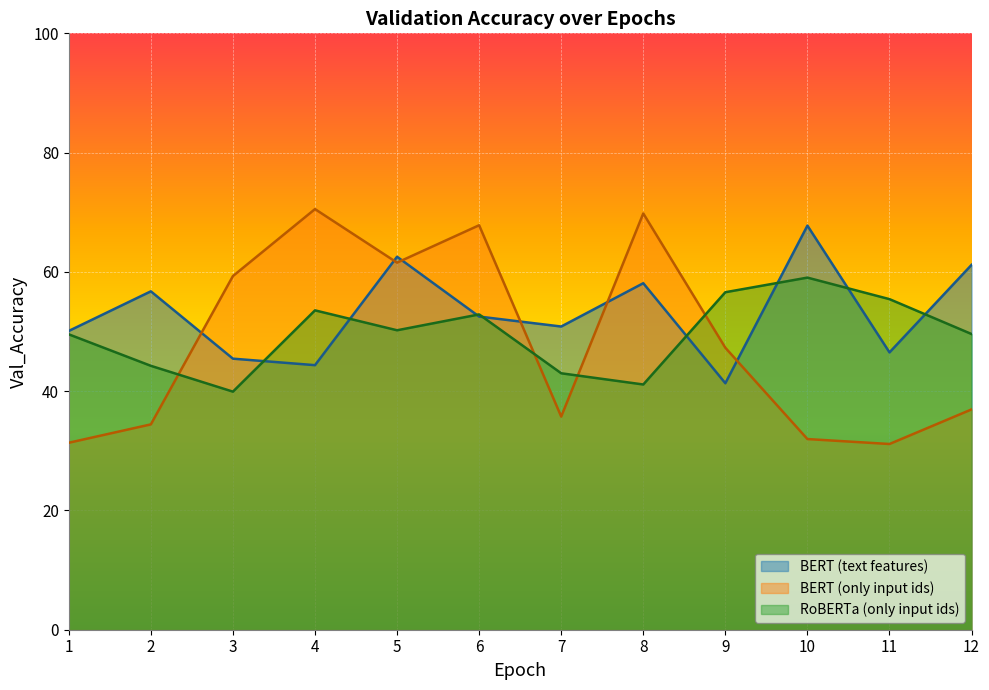

What is the sum of all BERT (text features) values?

637.4